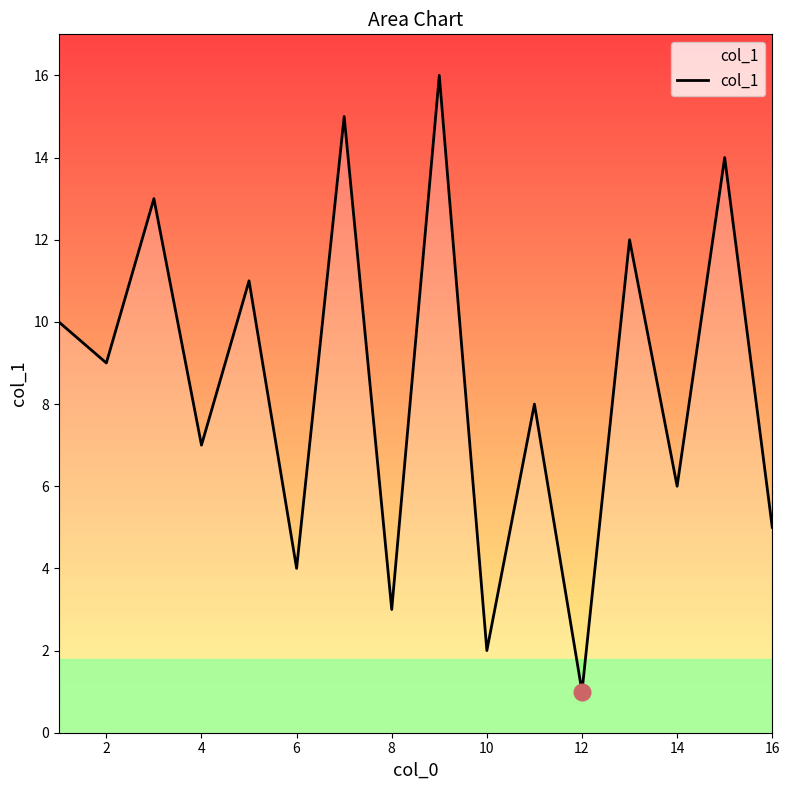

What is the maximum value shown in the chart?

16